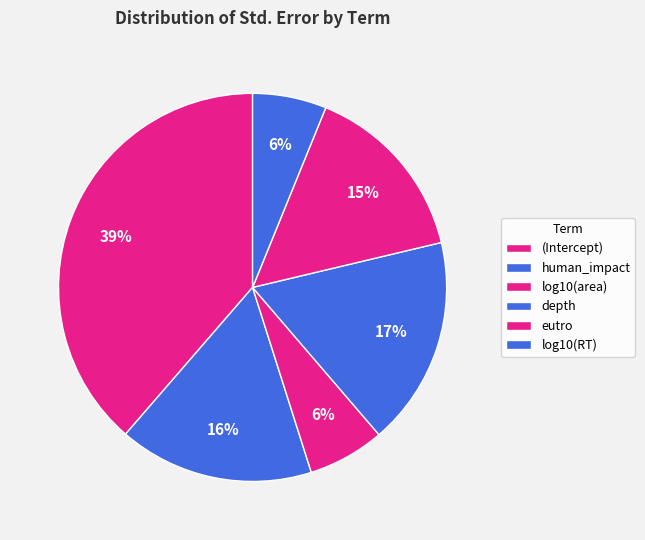

Does log10(area) represent more than half of the total?

No